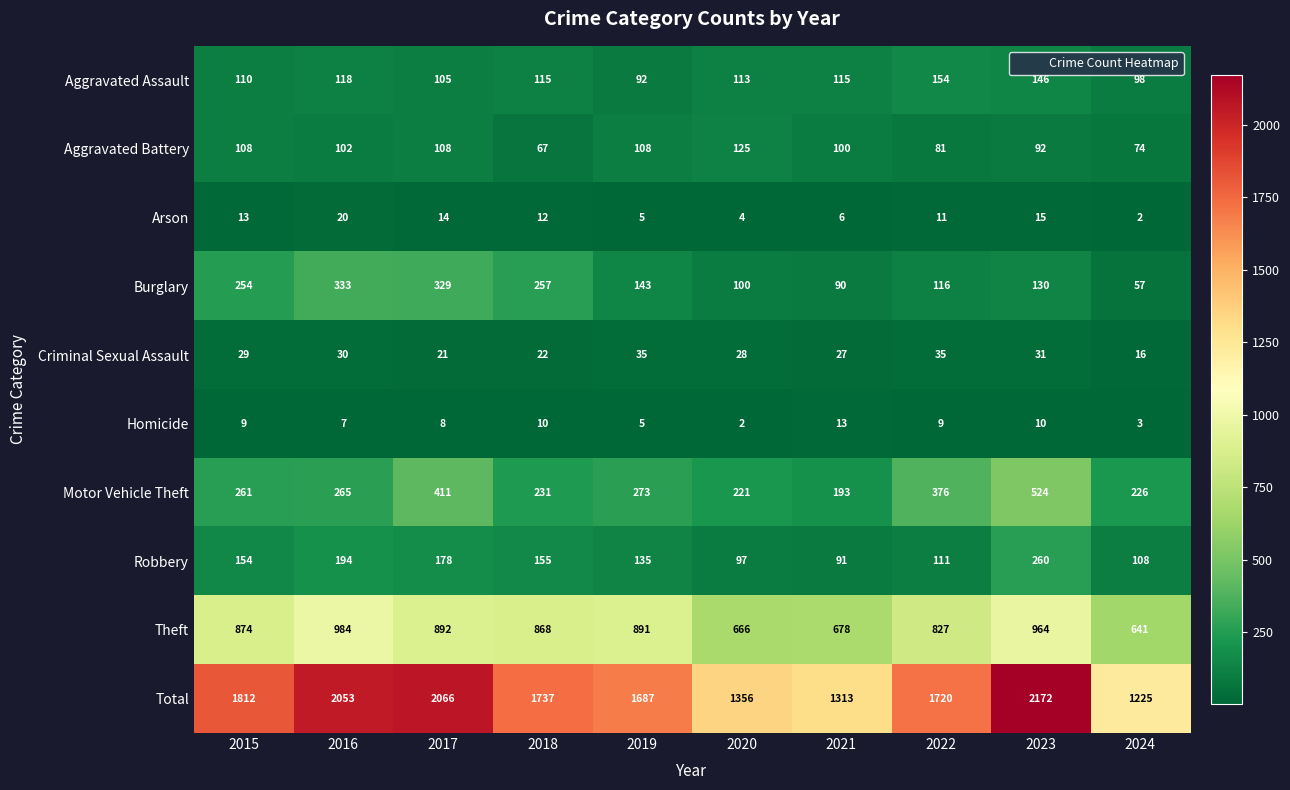

How many data points does each series have?

10